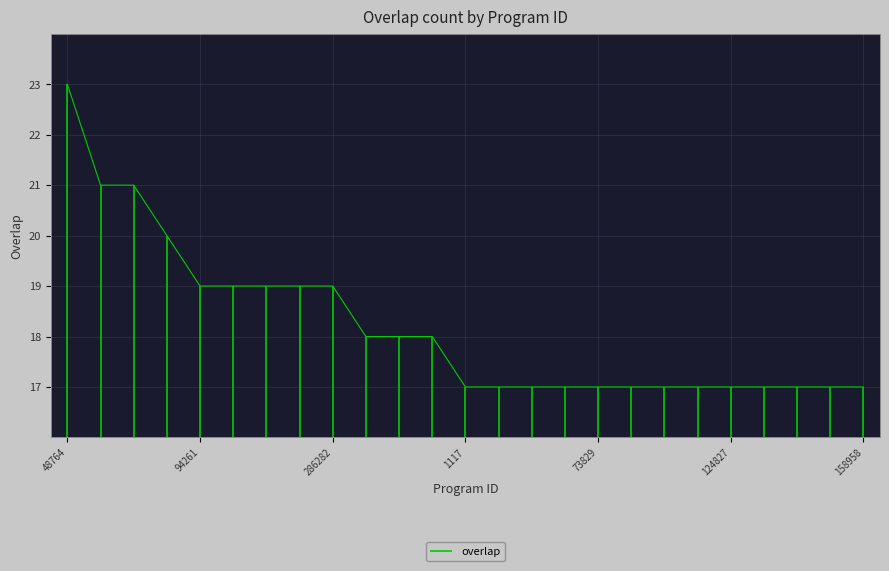

Reading left to right, what are all the values shown in this chart?

23	21	21	20	19	19	19	19	19	18	18	18	17	17	17	17	17	17	17	17	17	17	17	17	17